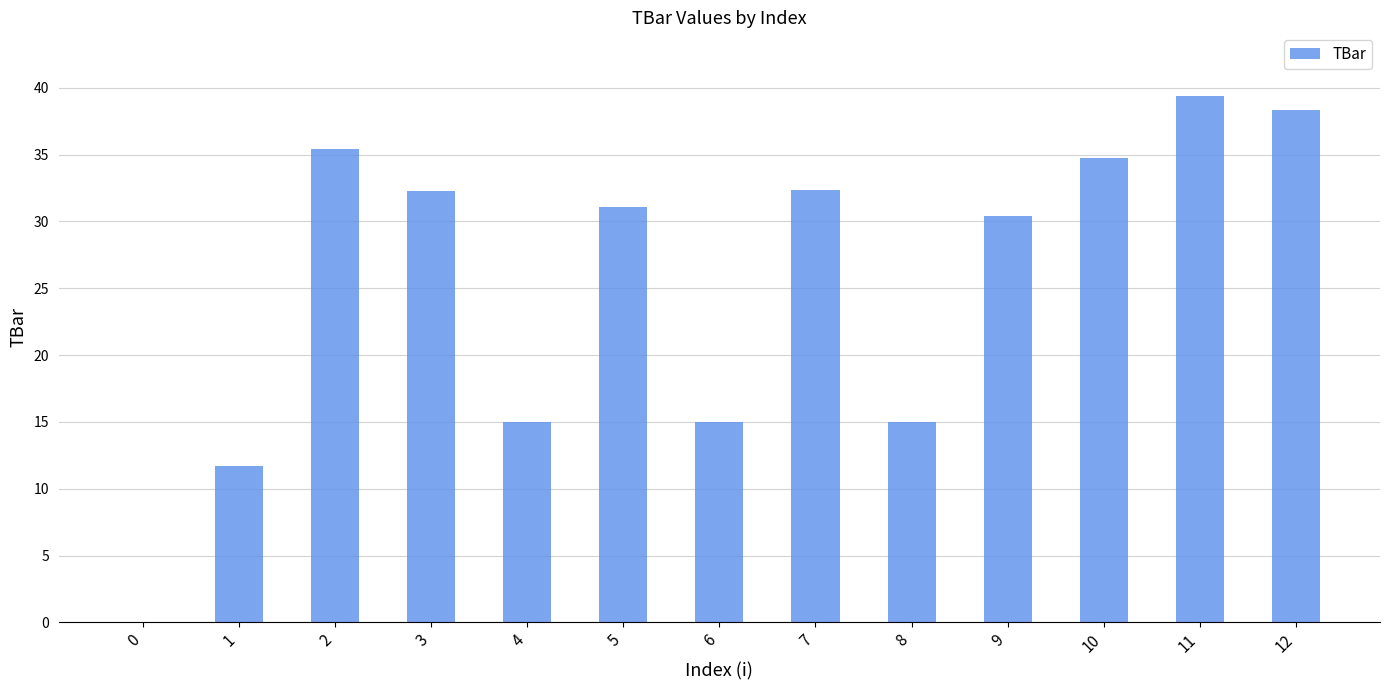

Is it true that the value at 10 is 34.8?

True